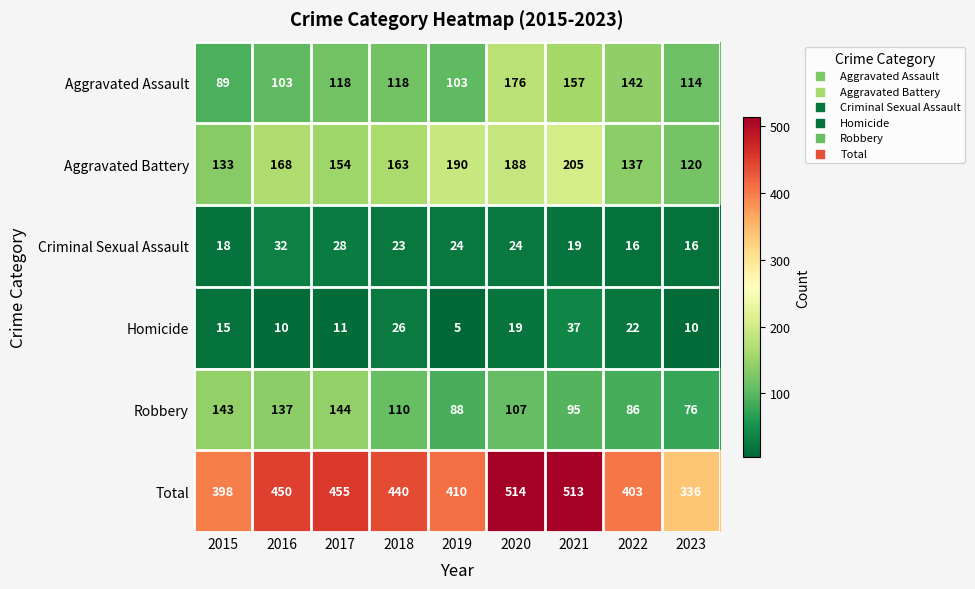

What is the approximate value of Homicide at 2022?

22